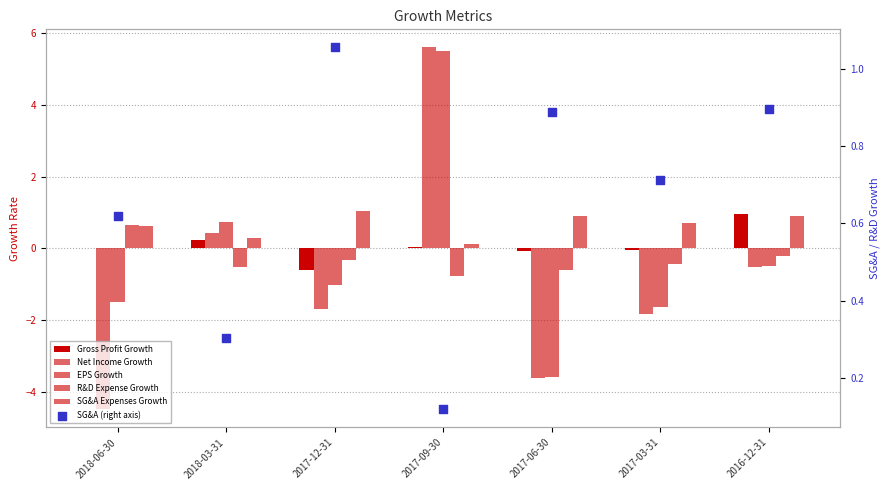

What is the total value across all series at 2017-06-30?

-6.1